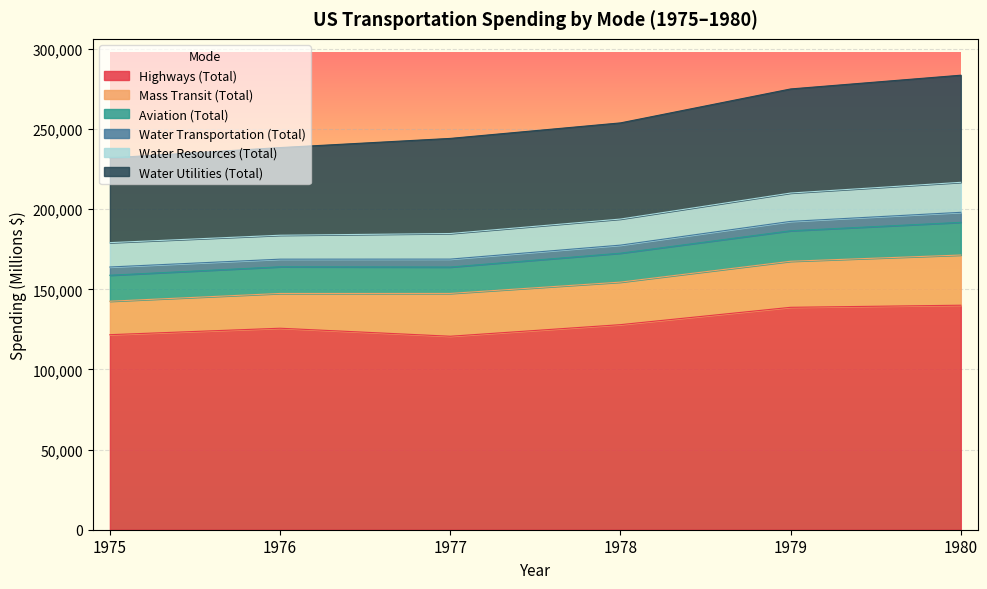

What is the difference between the highest and lowest values at 1979?

136249